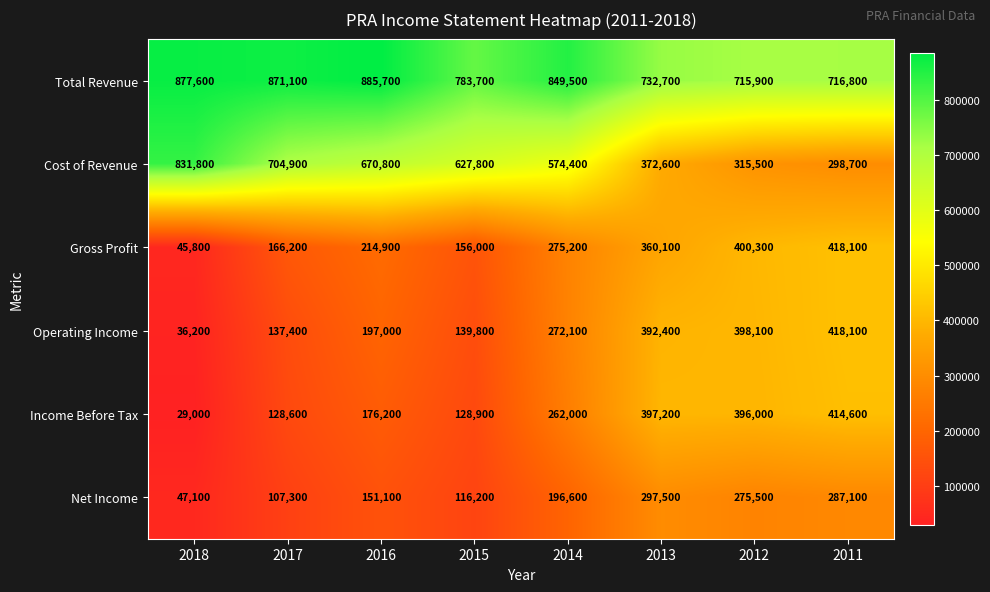

At which label does Cost of Revenue reach its peak?

2018